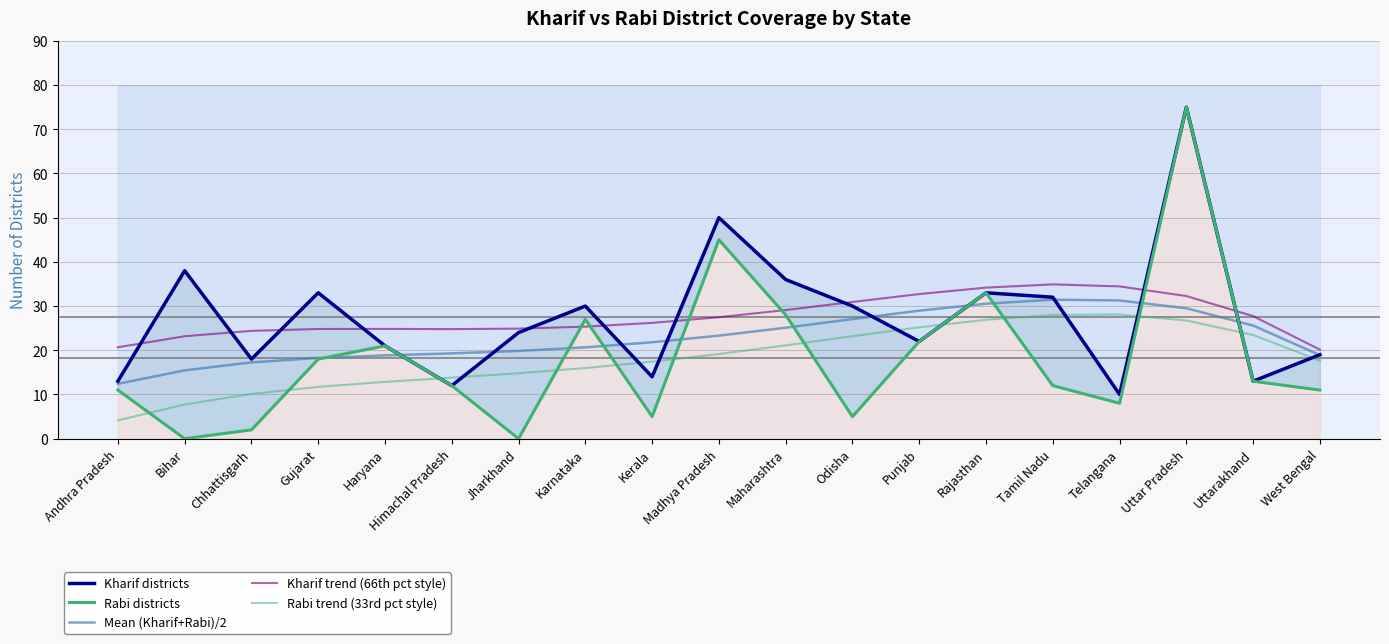

At how many categories does at least one series exceed 28?

11